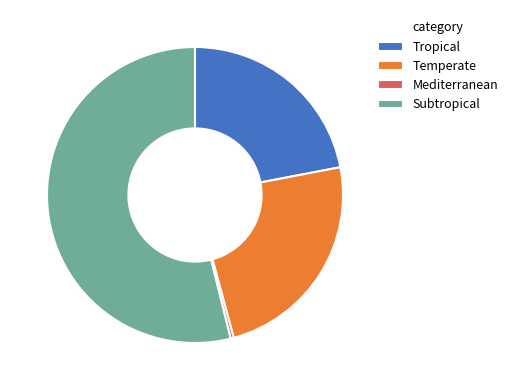

Between Temperate and Subtropical, which is larger?

Subtropical